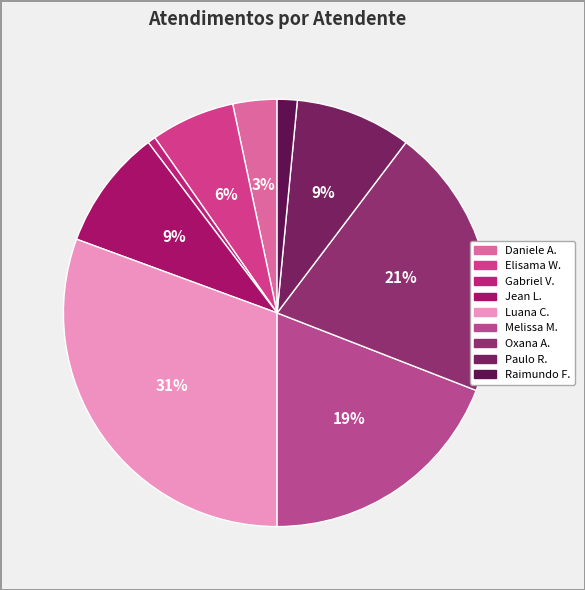

Is there any slice that represents more than half of the pie?

No